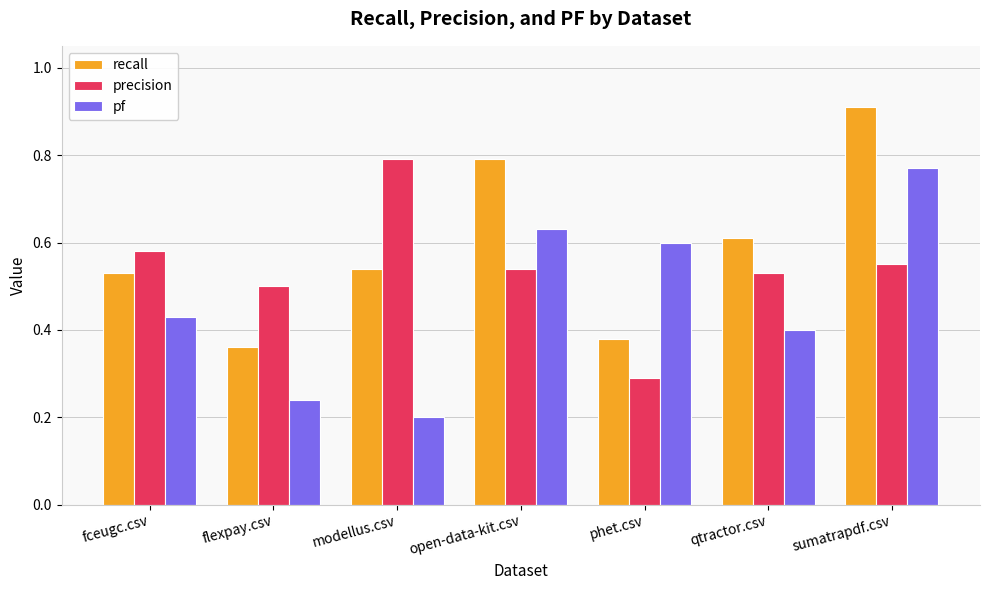

Rank the series by their maximum value, from highest to lowest.

recall, precision, pf